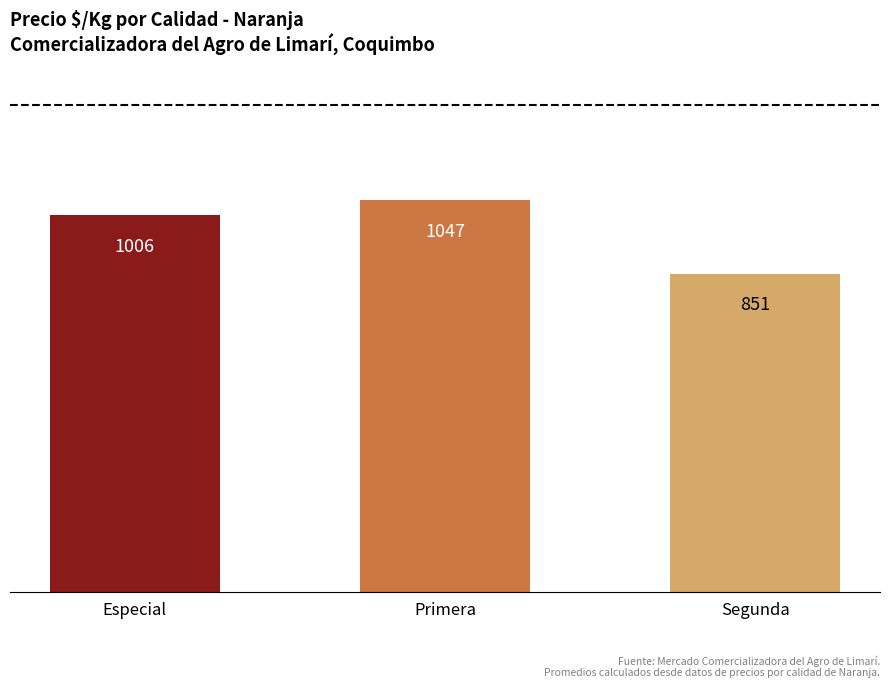

Reading right to left, what are all the values shown in this chart?

Segunda=851	Primera=1047	Especial=1006